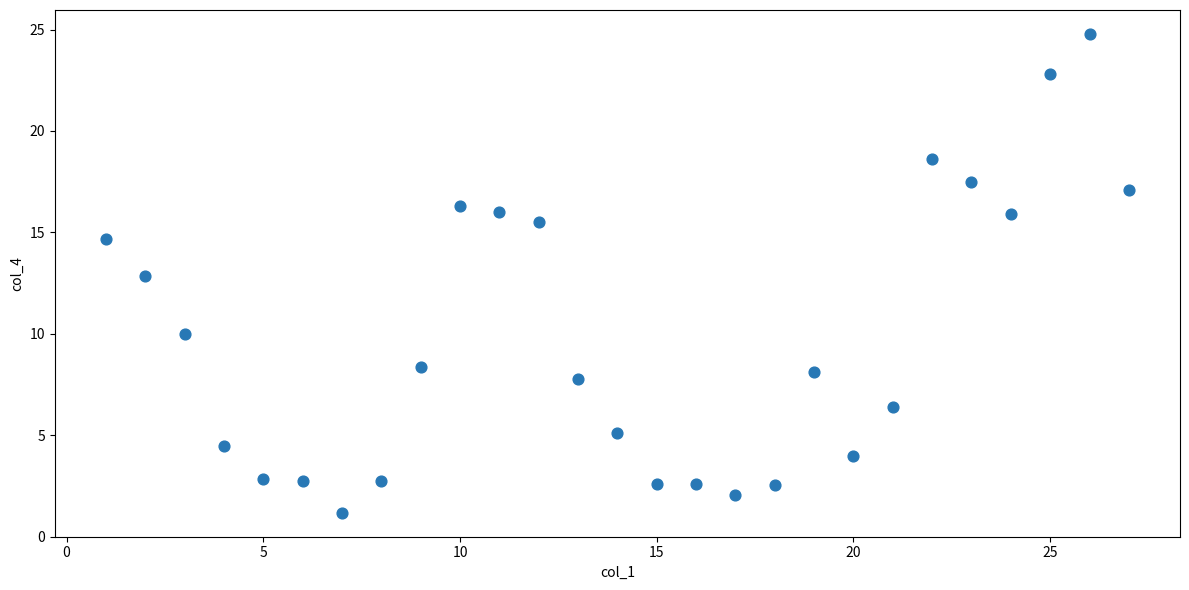

What is the range of X values (max minus min)?

26.0